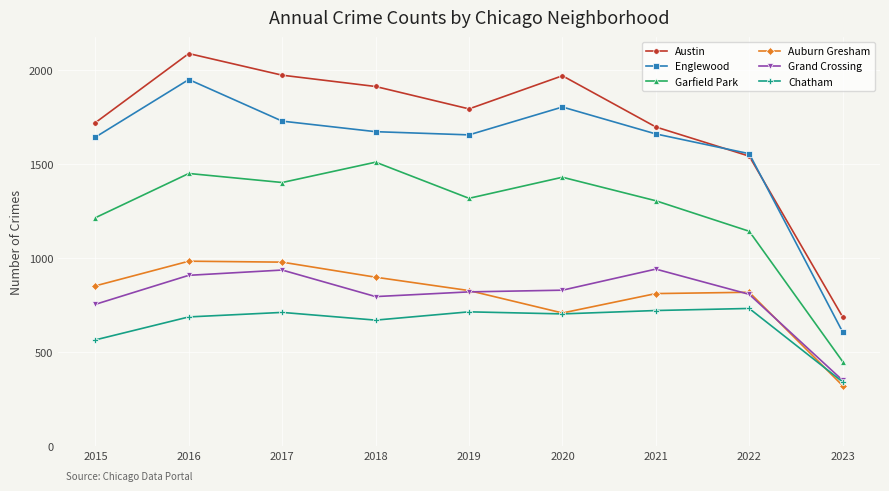

What is the total value across all series at 2020?

7439